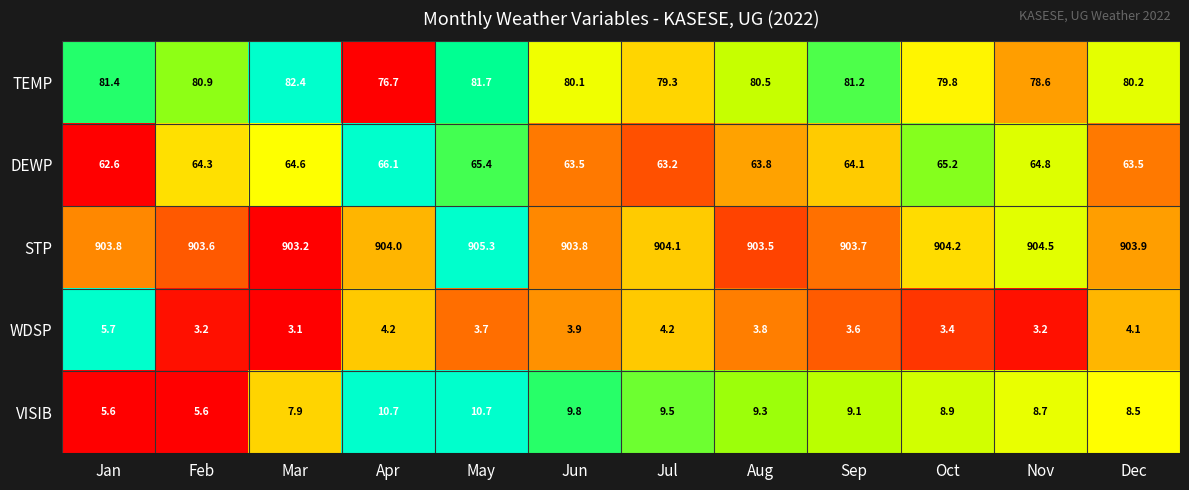

The value of STP at Apr is 1311.4. True or false?

False